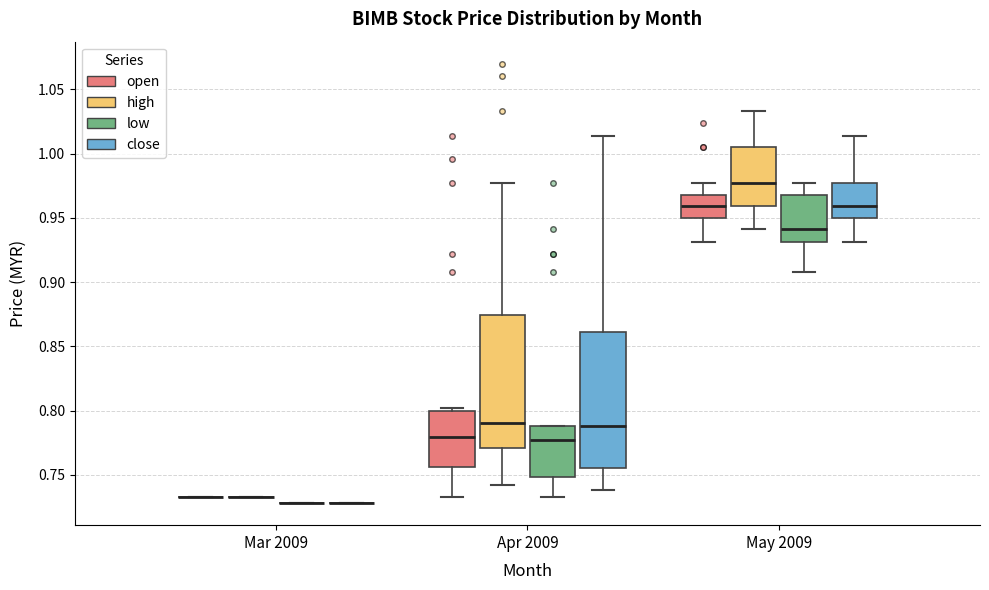

Where does the lower whisker of the box for Apr 2009 (close) end on the y-axis? The values are not printed on the chart, so give them approximately, as read against the axis.

0.740